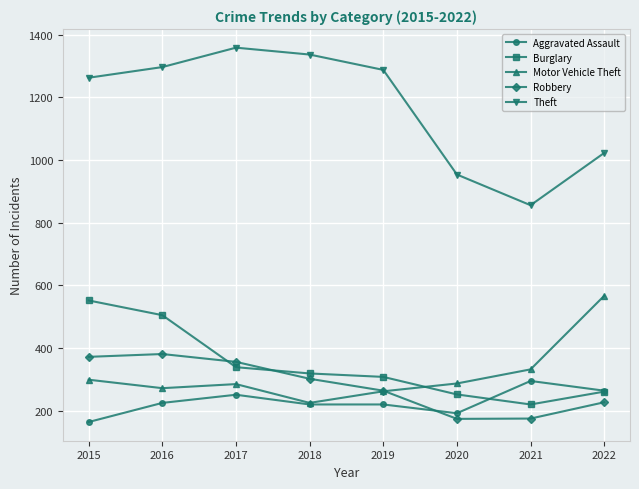

How many lines are shown in the chart?

5